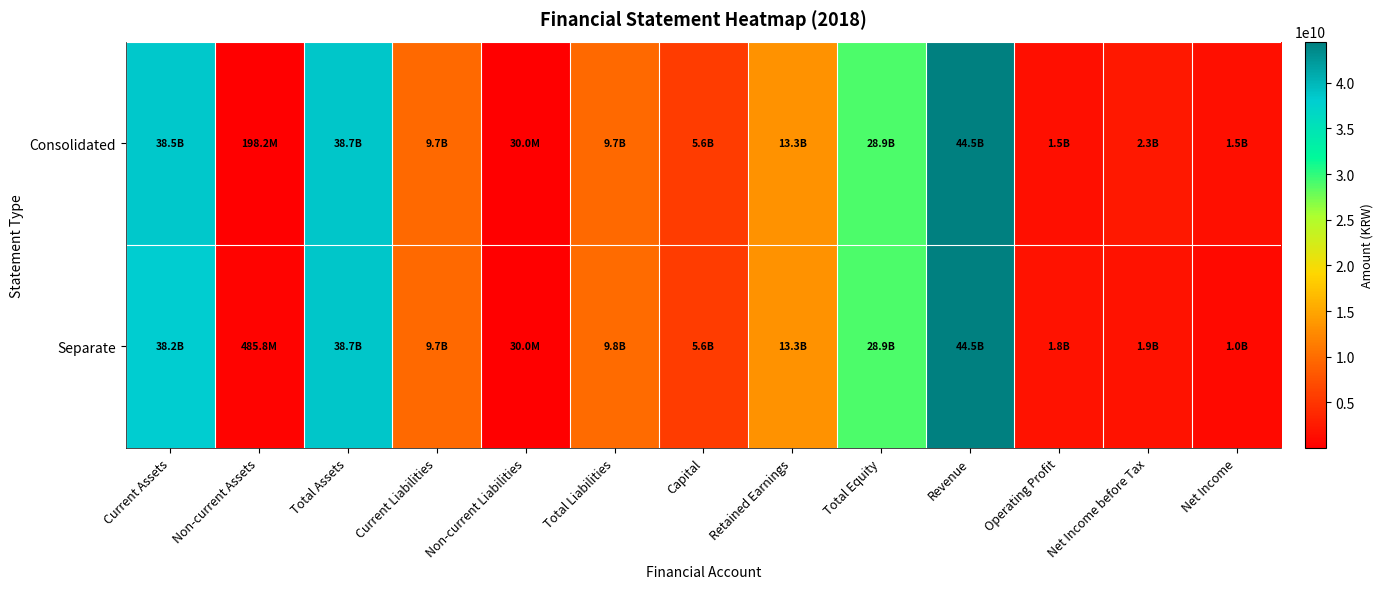

Reading left to right, what are all the values shown in this chart?

Consolidated: Current Assets=38468828529	Non-current Assets=198238101	Total Assets=38667066630	Current Liabilities=9702776147	Non-current Liabilities=30000000	Total Liabilities=9732776147	Capital=5625000000	Retained Earnings=13290107381	Total Equity=28934290483	Revenue=44502967674	Operating Profit=1542571585	Net Income before Tax=2288686877	Net Income=1465396046
Separate: Current Assets=38180448589	Non-current Assets=485803414	Total Assets=38666252003	Current Liabilities=9737173351	Non-current Liabilities=30000000	Total Liabilities=9767173351	Capital=5625000000	Retained Earnings=13290084106	Total Equity=28899078652	Revenue=44502967674	Operating Profit=1802592667	Net Income before Tax=1870700059	Net Income=1046778921